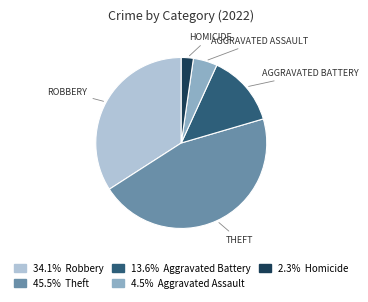

Does any single category account for the majority?

No